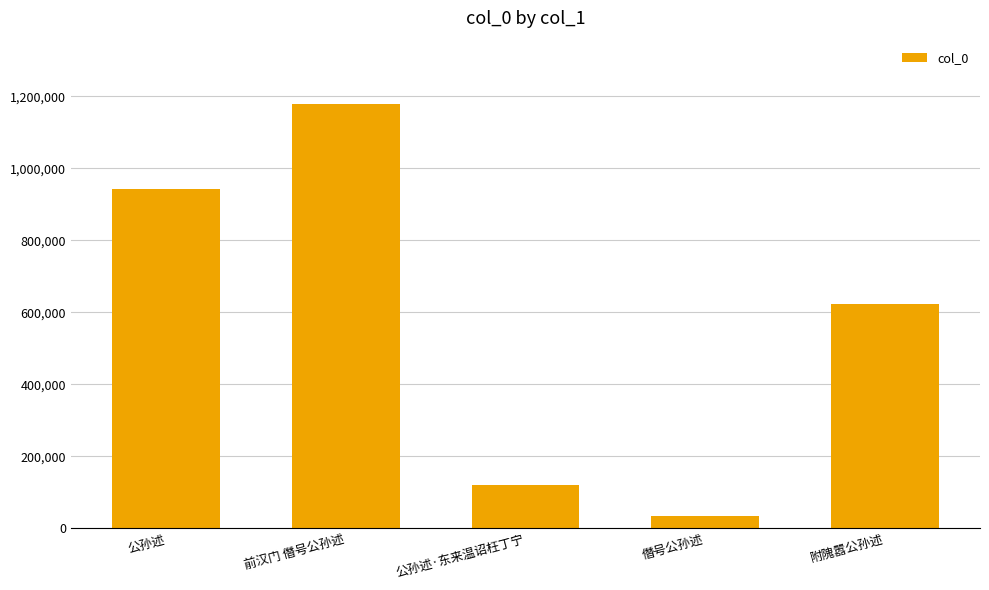

Rank the categories by value from highest to lowest.

前汉门 僭号公孙述, 公孙述, 附隗嚣公孙述, 公孙述·东来温诏枉丁宁, 僭号公孙述